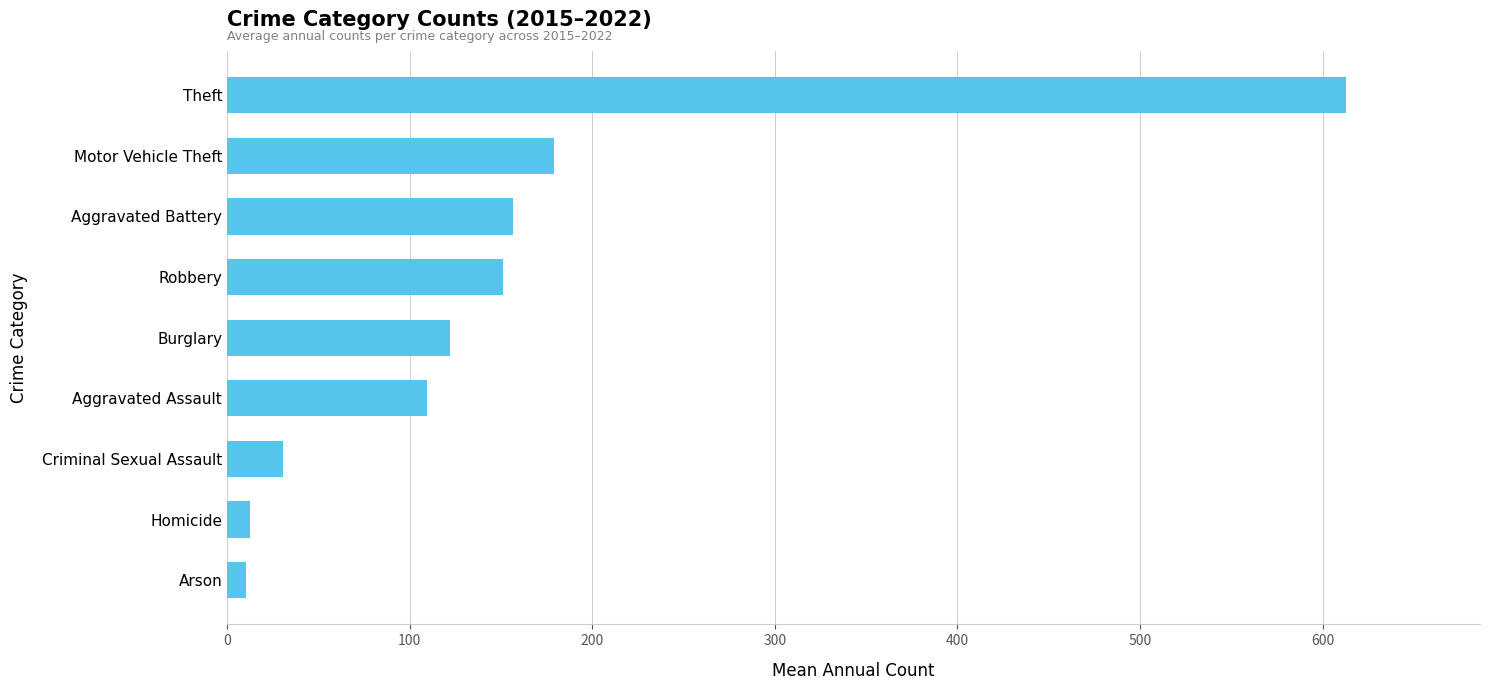

What is the average value?

153.9